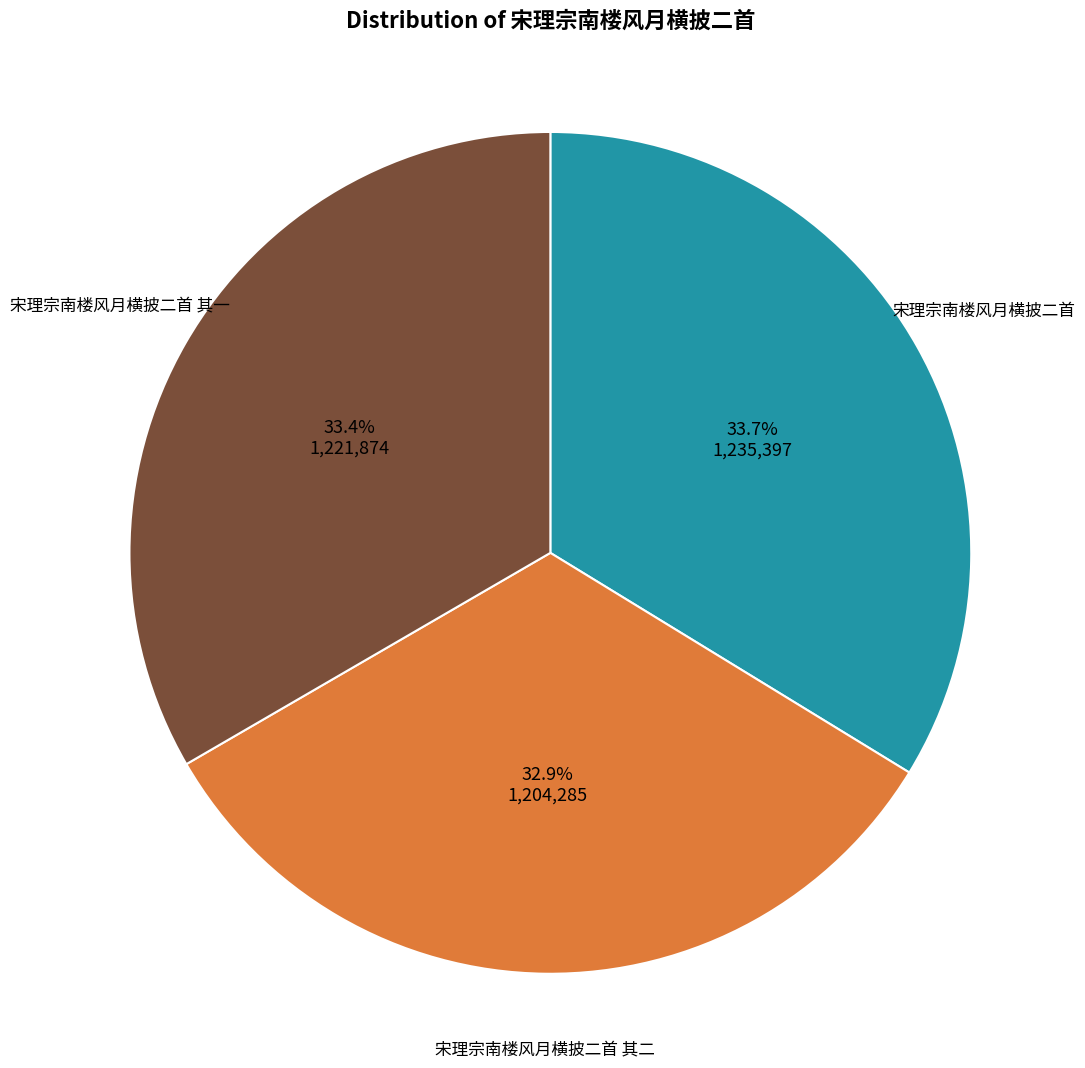

To the nearest percent, what is the difference between the largest and smallest slice percentages?

1%